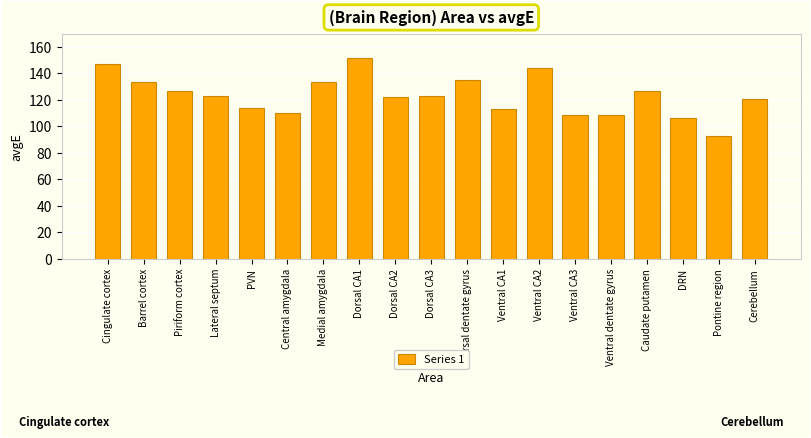

What is the change in value from Ventral dentate gyrus to DRN?

-1.8